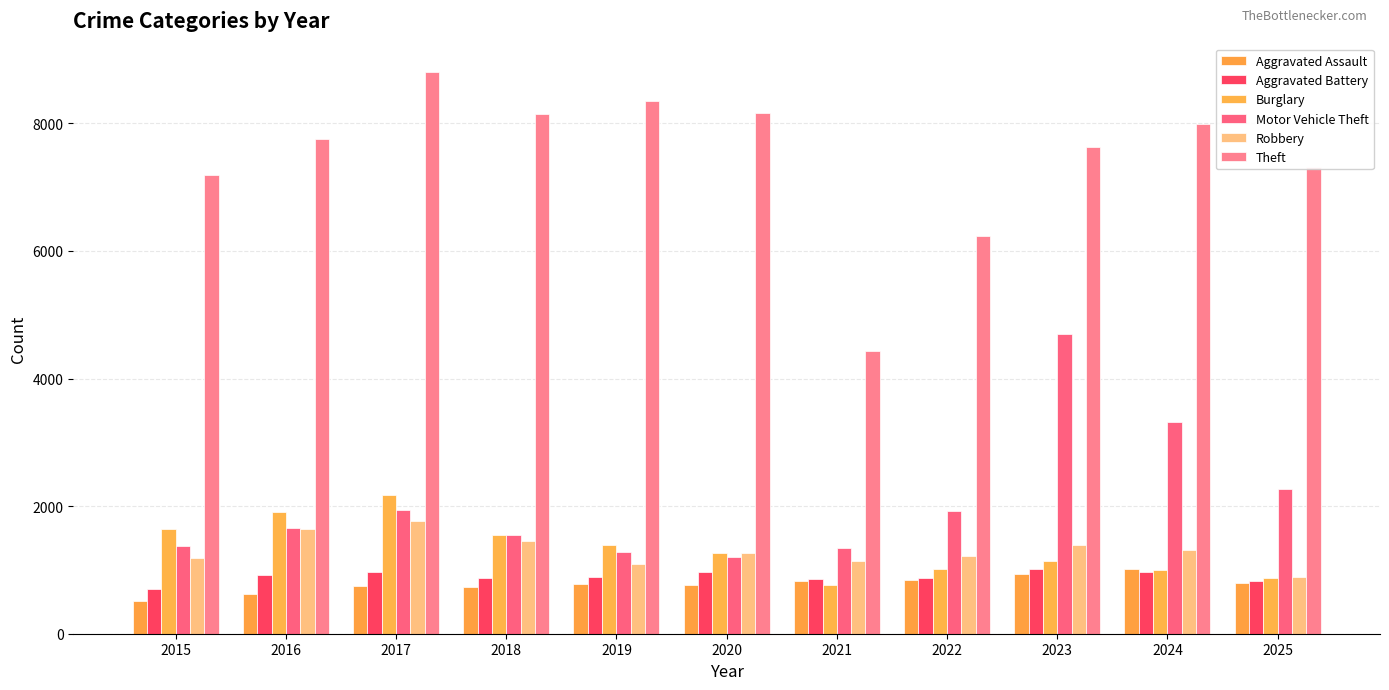

Which label corresponds to the largest value in the chart?

2017